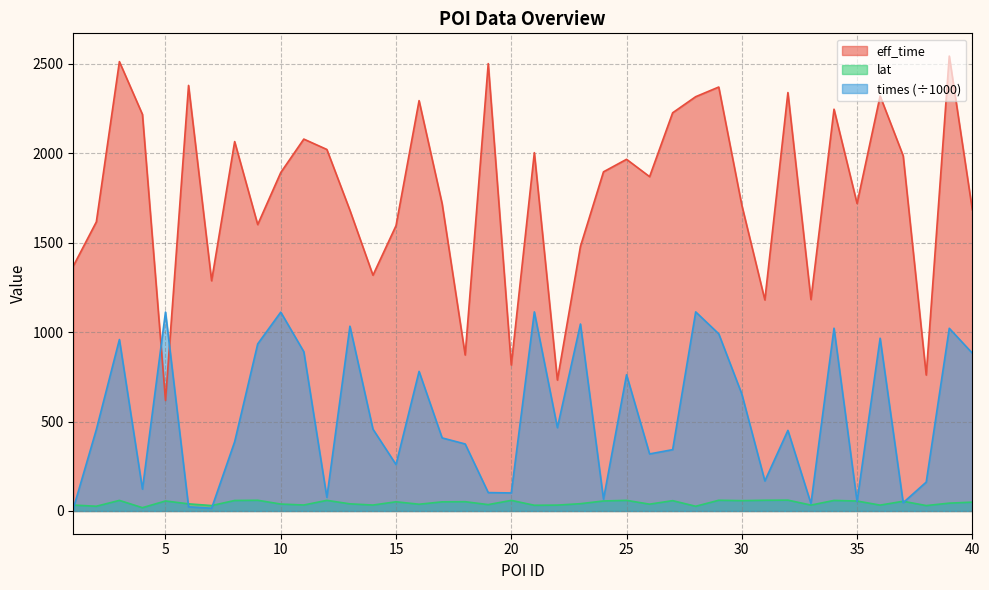

How many lines are shown in the chart?

3